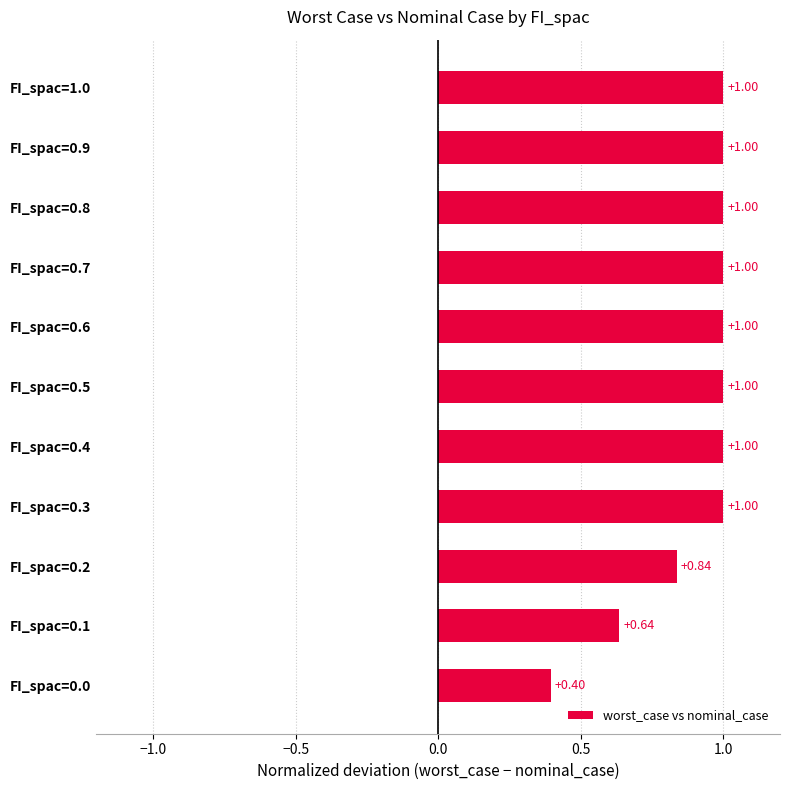

What is the sum of the values at FI_spac=0.8 and FI_spac=0.7?

2.0